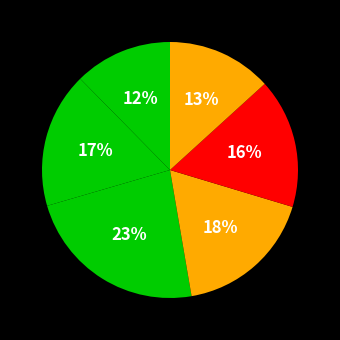

Which slice is the largest?

4